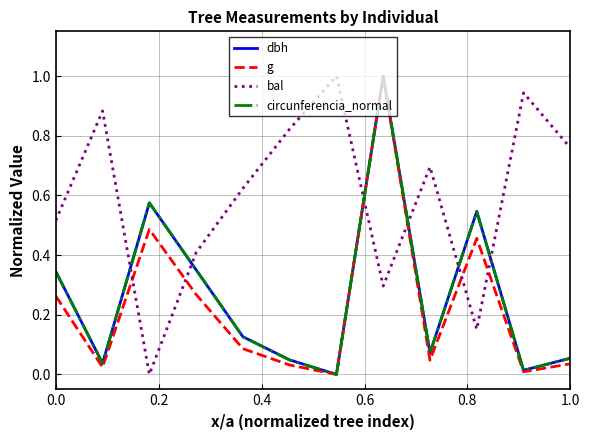

True or false: bal and circunferencia_normal cross at least once.

True